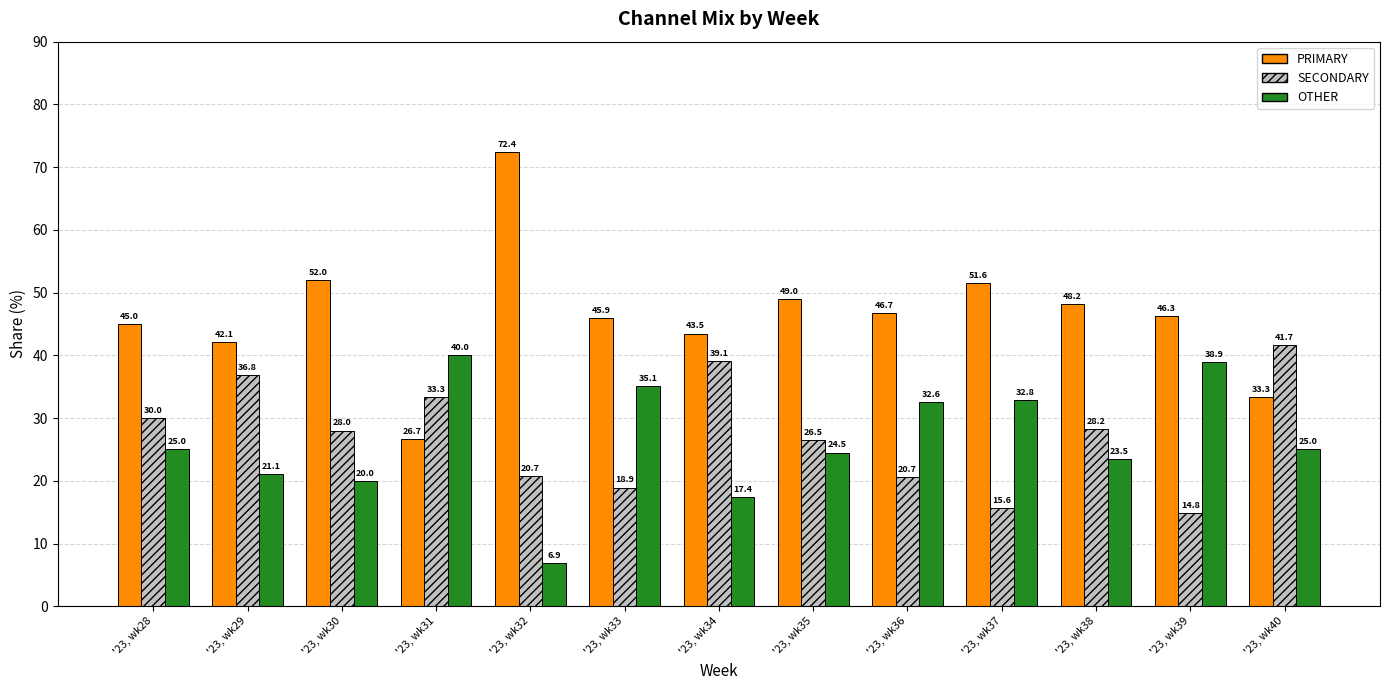

Where does the PRIMARY series first go above 46?

'23, wk30